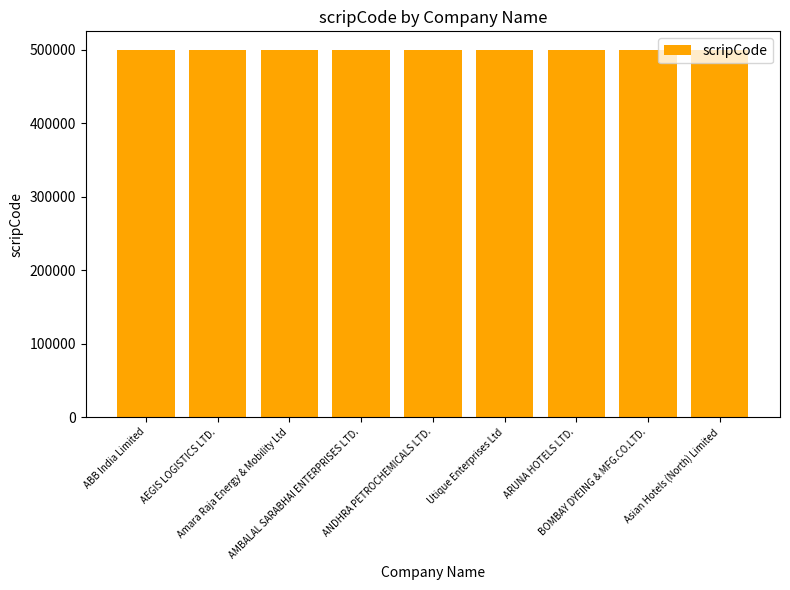

What position from the right is AEGIS LOGISTICS LTD.?

8